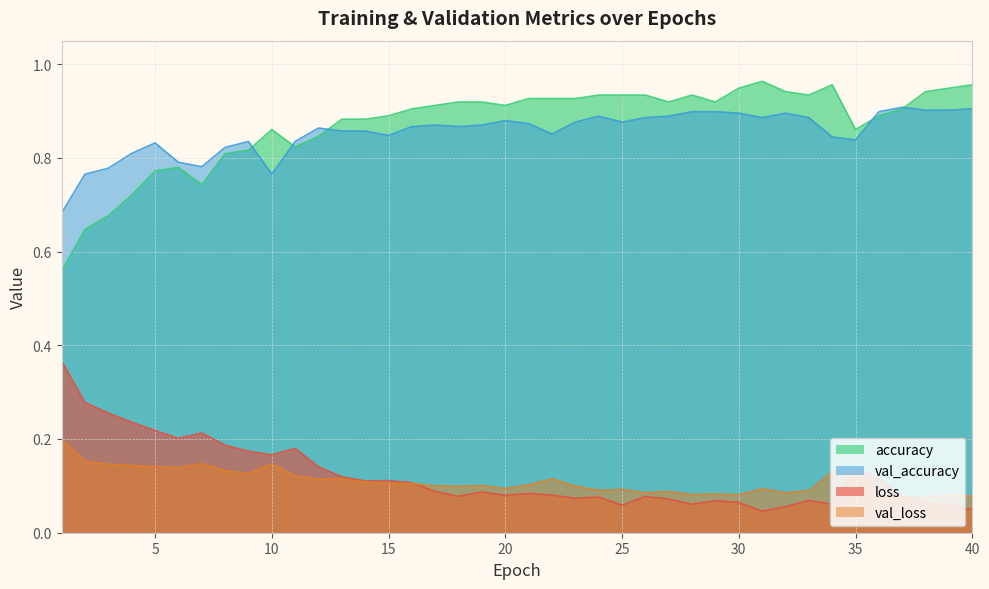

At 5, list the series in order from largest to smallest.

val_accuracy, accuracy, loss, val_loss